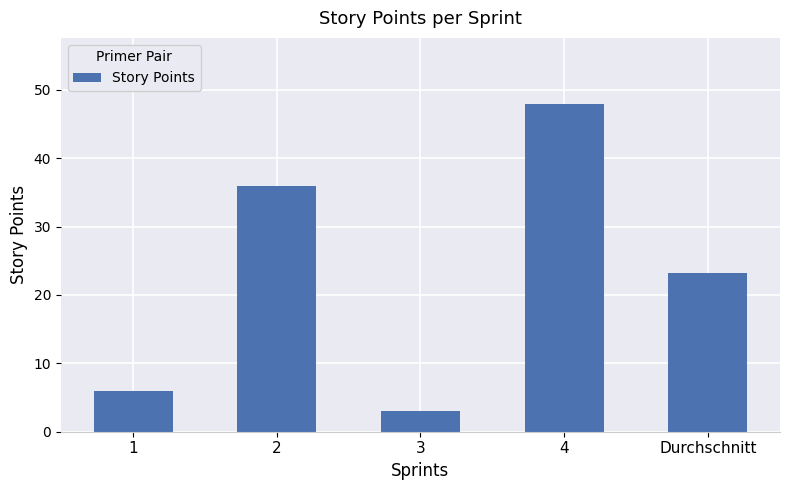

Which has a higher value, 3 or Durchschnitt?

Durchschnitt